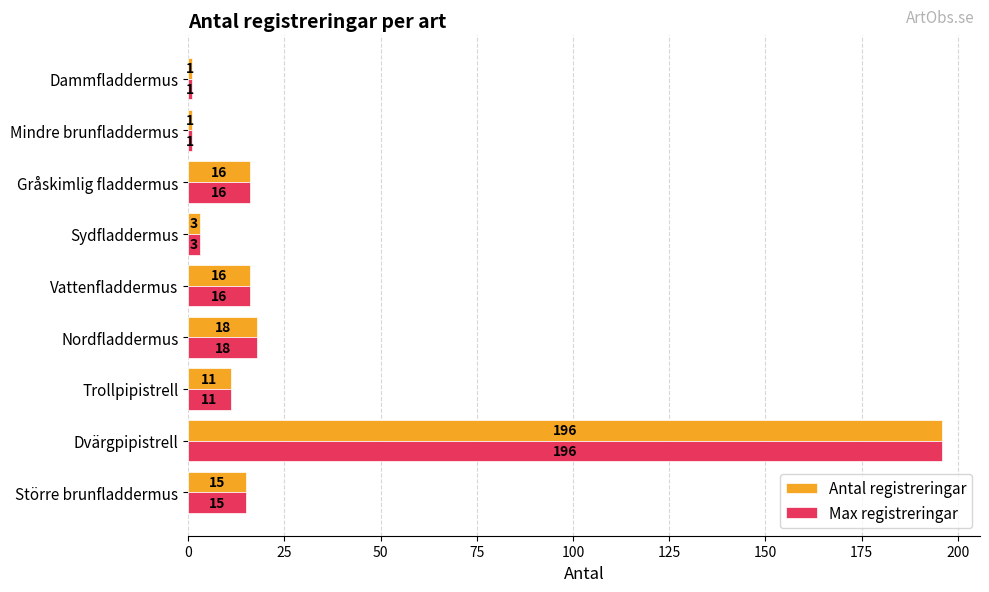

At how many categories does at least one series exceed 7?

6